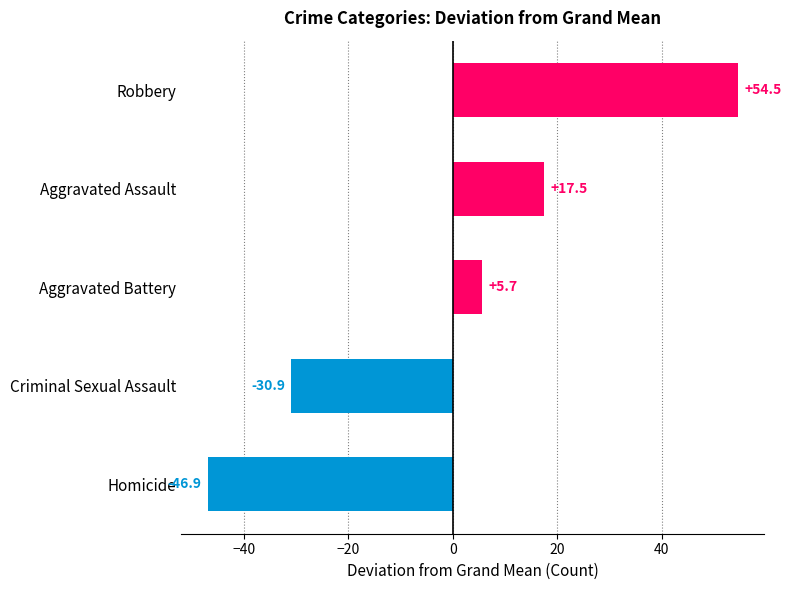

What is the difference between the maximum and second lowest values?

85.4